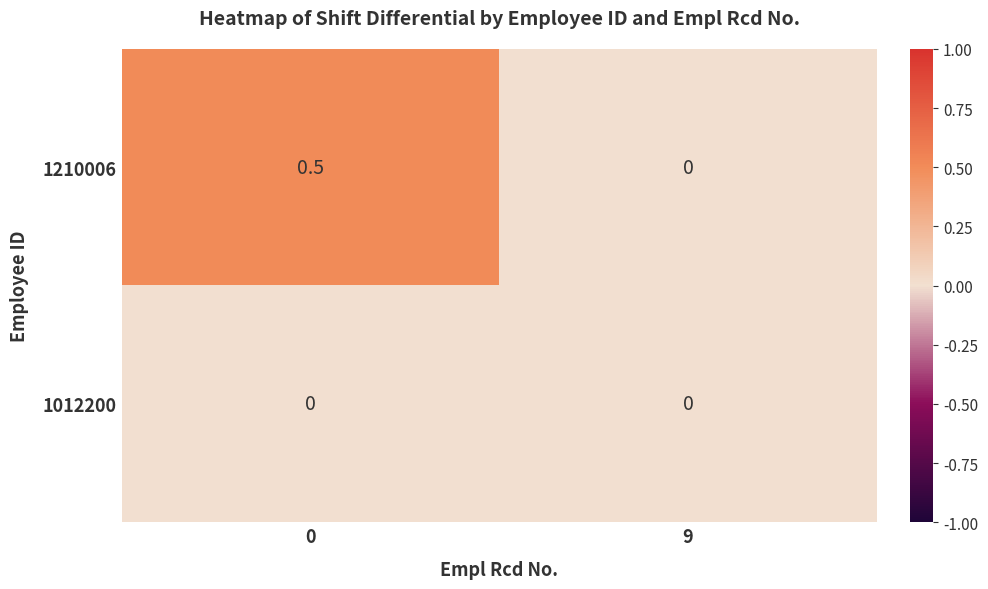

Which series has the largest total across all categories?

1210006